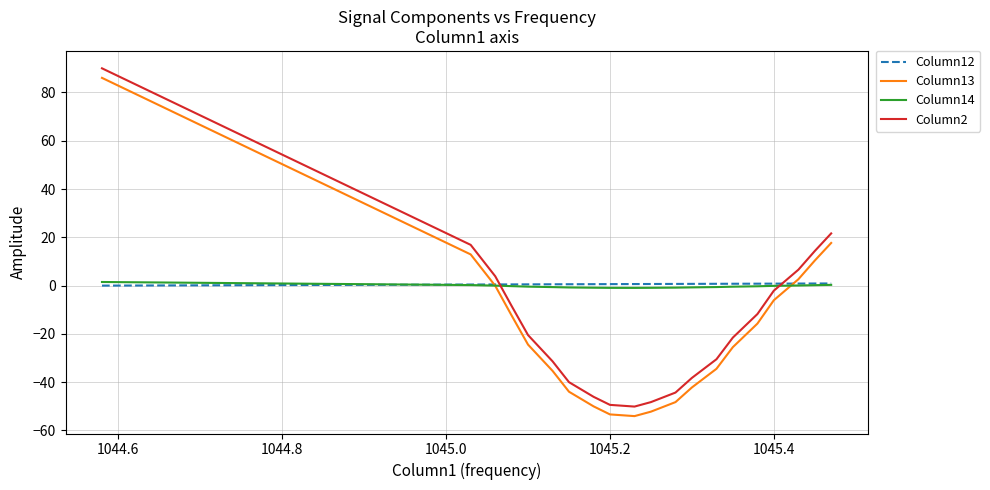

What is the smallest value displayed?

-54.1